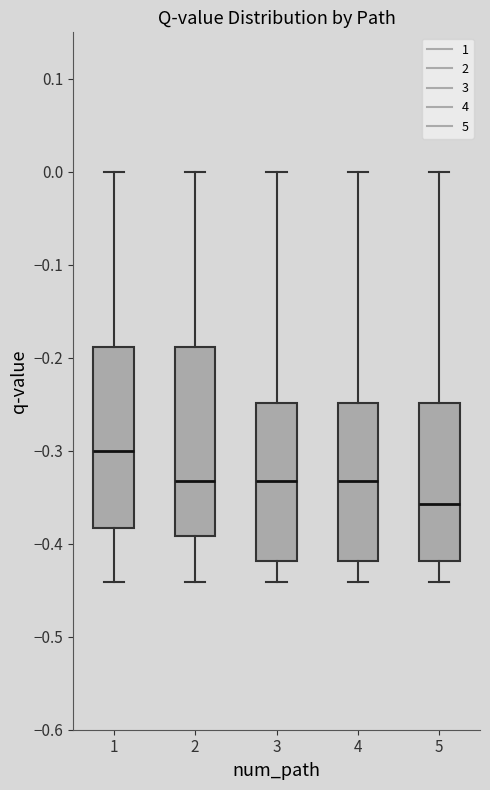

Reading left to right, read every box against the y-axis: the position of its median line, the range the box covers, and the ends of its whiskers. The values are not printed on the chart, so give them approximately, as read against the axis.

1: median -0.30, box -0.38 to -0.19, whiskers -0.44 to 0.00
2: median -0.33, box -0.39 to -0.19, whiskers -0.44 to 0.00
3: median -0.33, box -0.42 to -0.25, whiskers -0.44 to 0.00
4: median -0.33, box -0.42 to -0.25, whiskers -0.44 to 0.00
5: median -0.36, box -0.42 to -0.25, whiskers -0.44 to 0.00